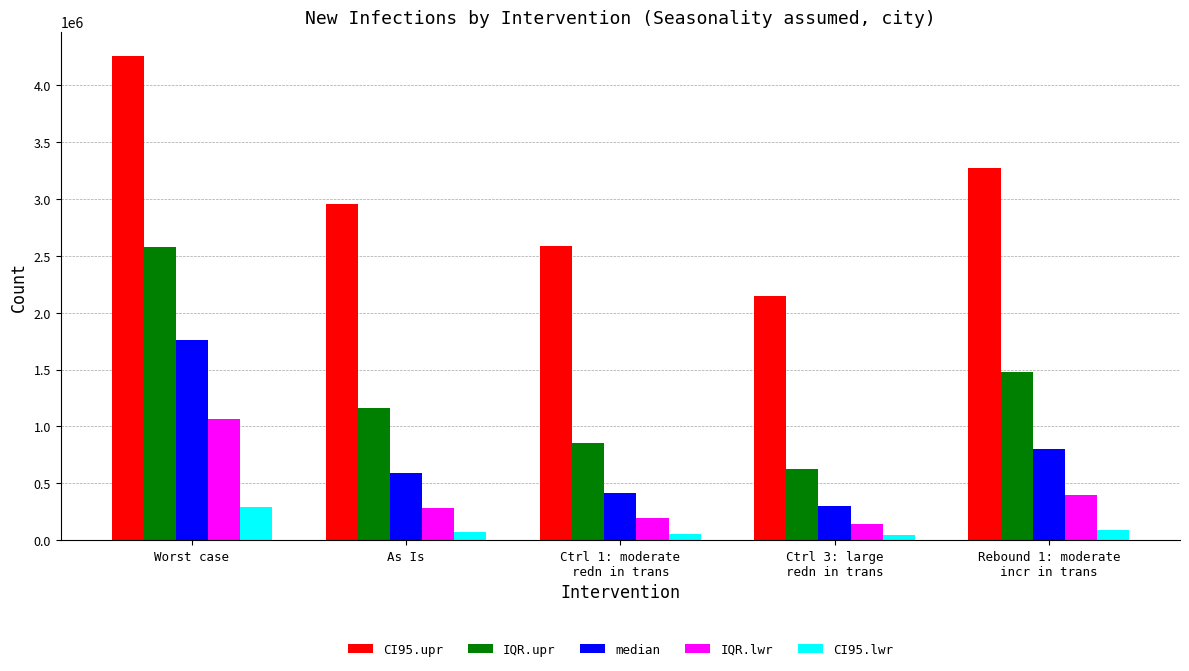

Between Worst case and Ctrl 1: moderate
redn in trans, which series saw the biggest shift?

IQR.upr